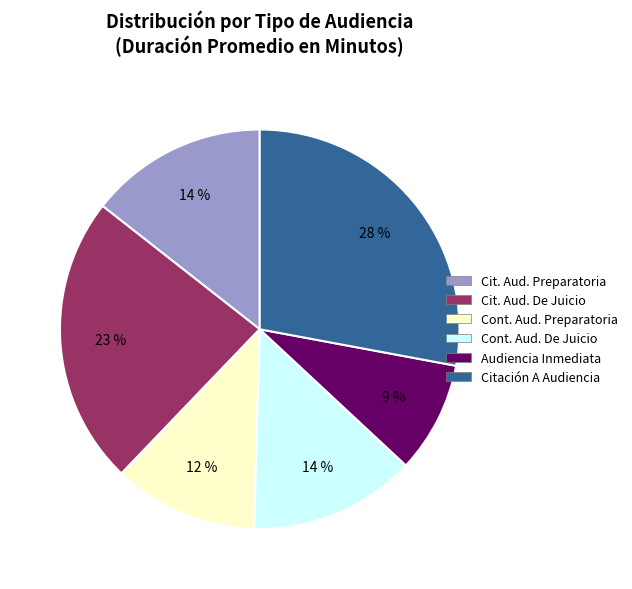

To the nearest percent, what is the average slice percentage?

17%